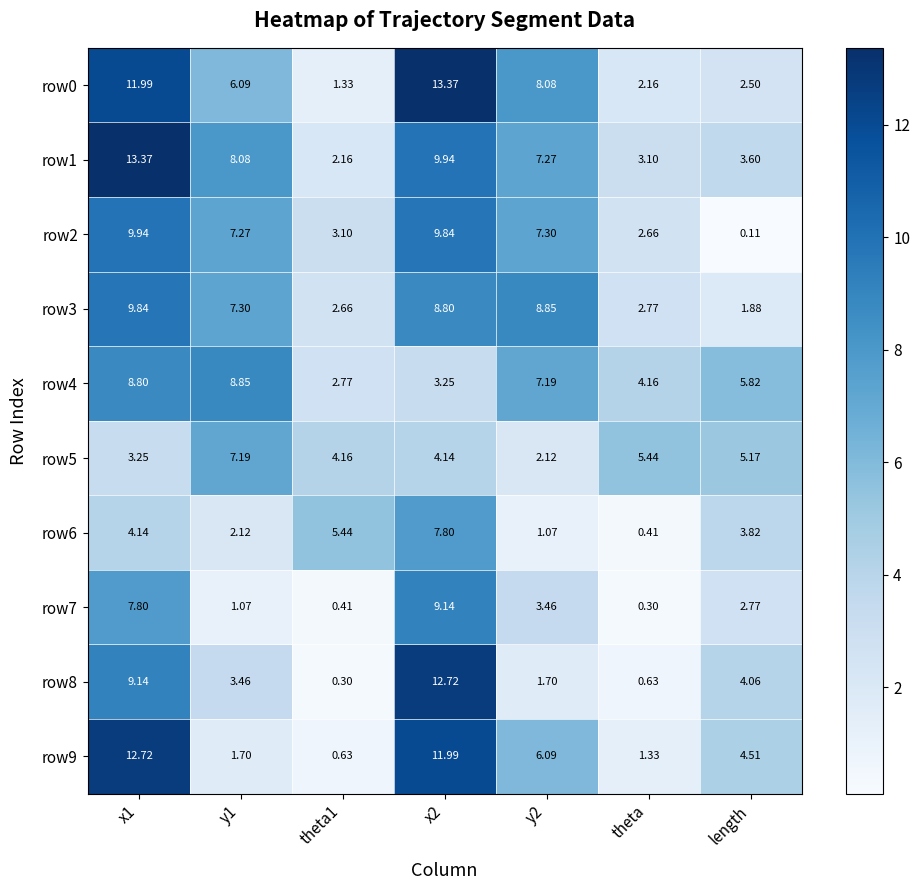

Which category has the lowest value across all series?

length